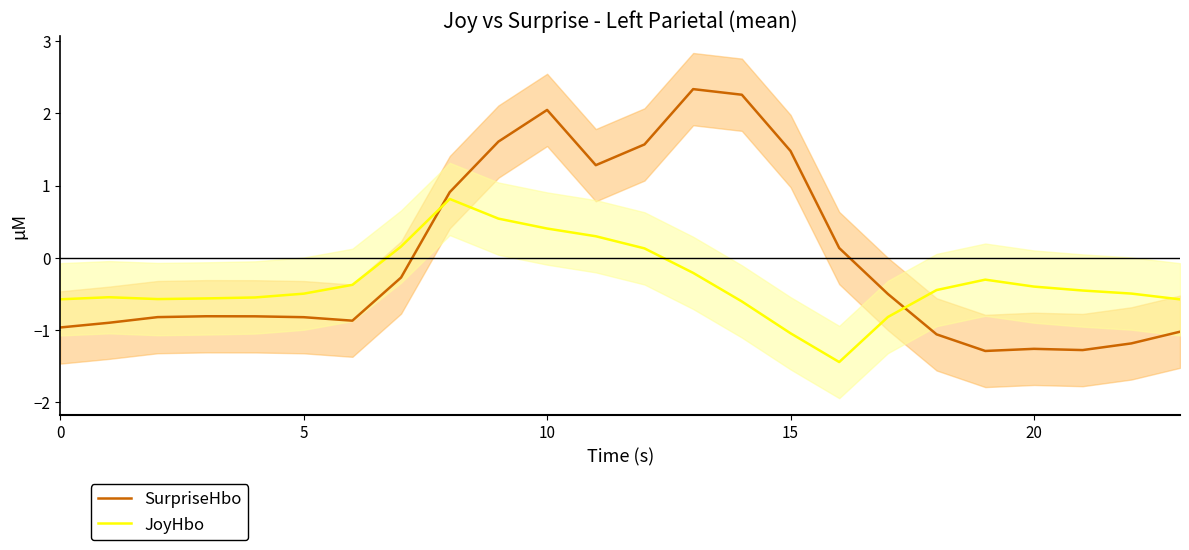

What is the difference between the maximum and minimum values in the SurpriseHbo series?

3.6